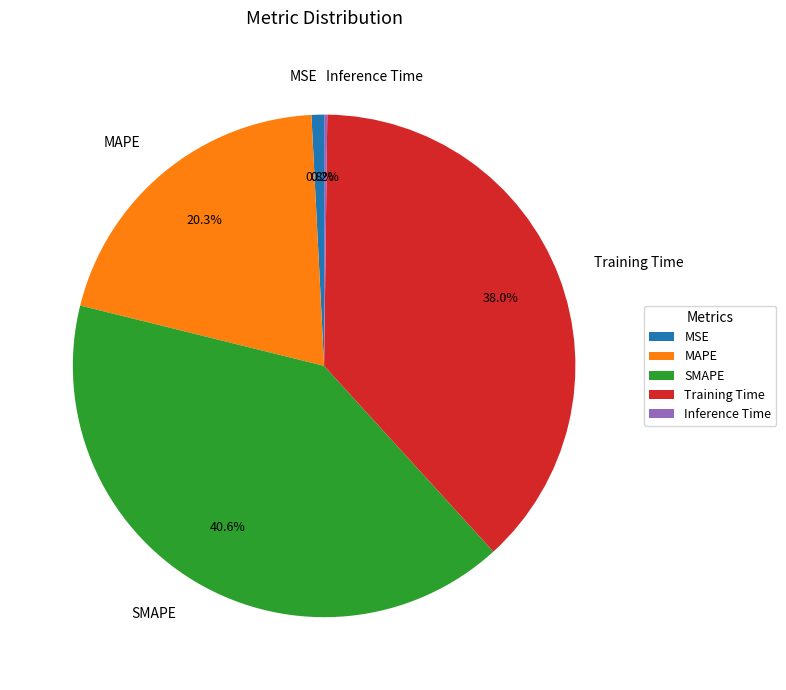

To the nearest percent, what percentage of the pie is MAPE?

20%